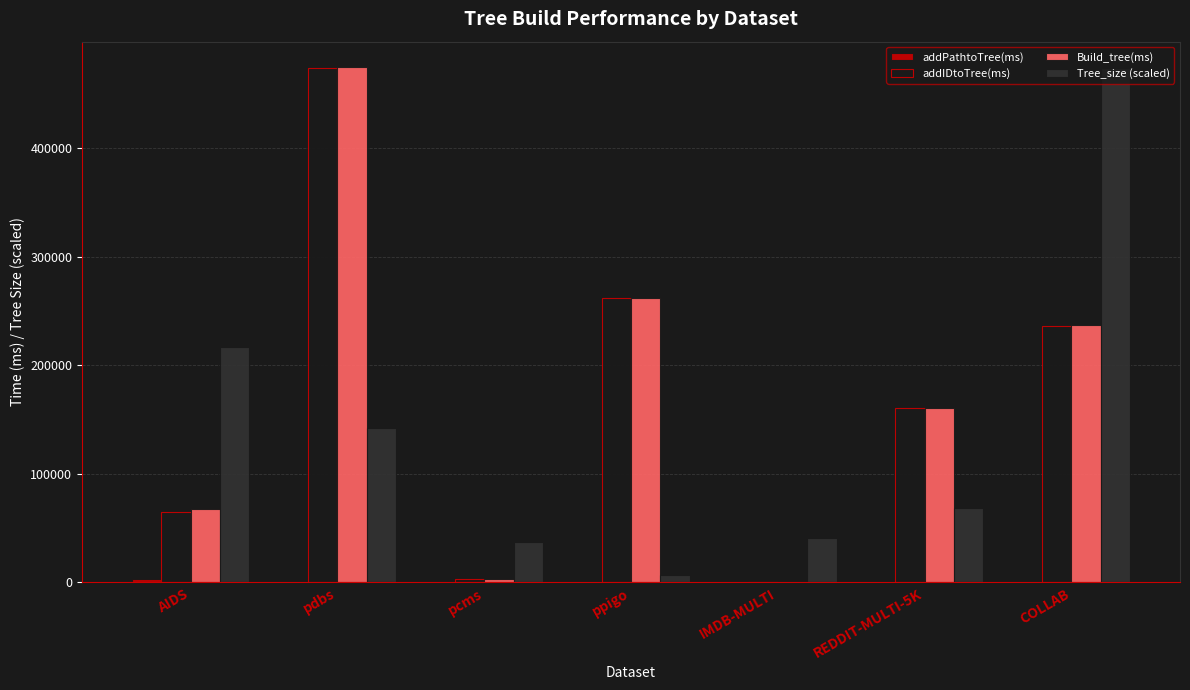

Between AIDS and pdbs, which series saw the biggest shift?

addIDtoTree(ms)